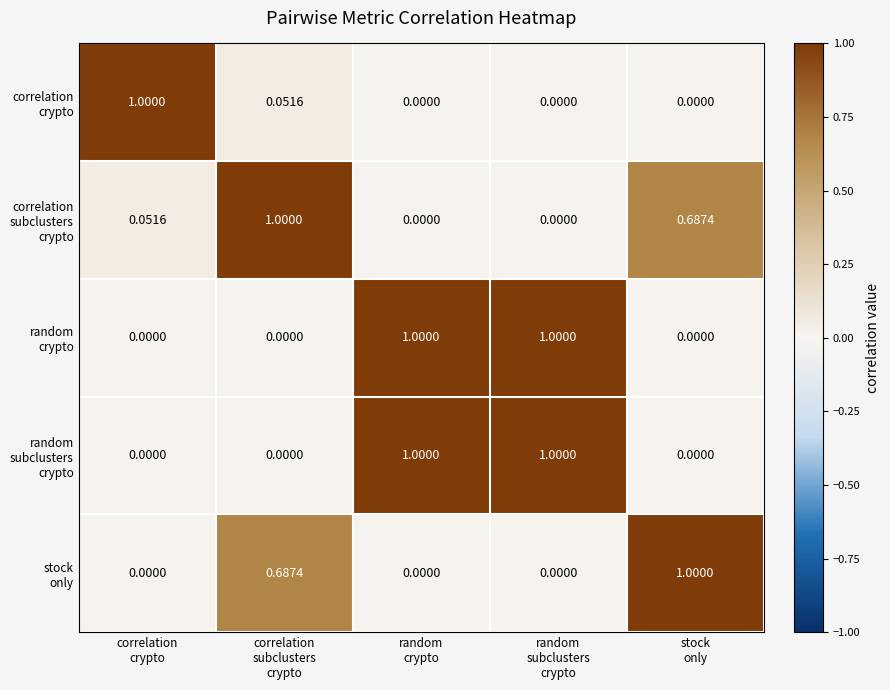

List the series in order of their peak value, highest first.

correlation crypto, correlation subclusters crypto, random crypto, random subclusters crypto, stock only